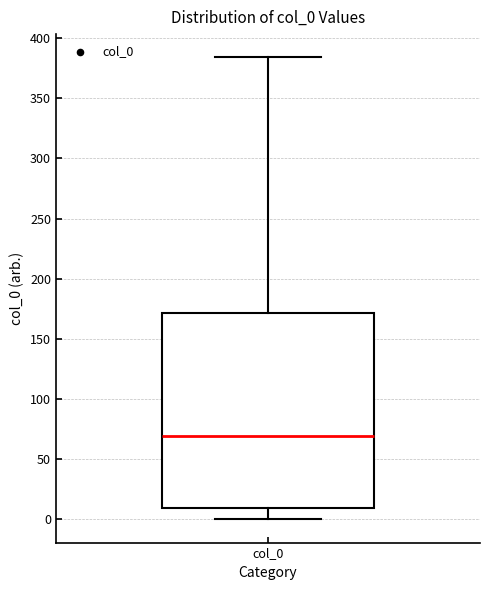

Read this box plot against the y-axis: the position of the median line, the range covered by the box, and the ends of both whiskers. The values are not printed on the chart, so give them approximately, as read against the axis.

median 70, box 10 to 170, whiskers 0 to 385